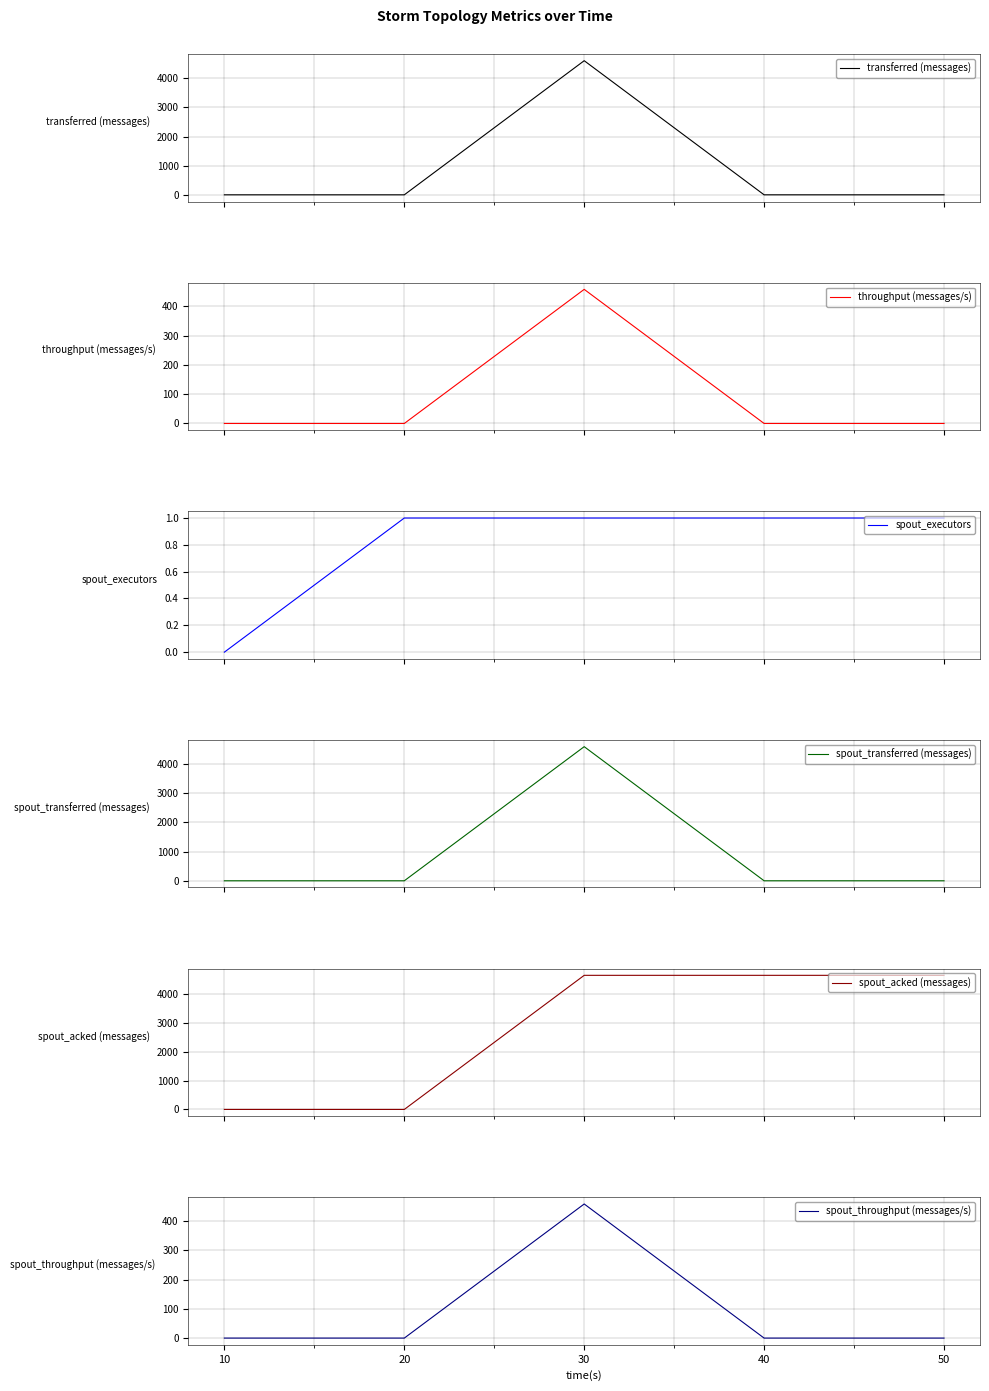

True or false: spout_throughput (messages/s) has a value of 458 at 30.

True